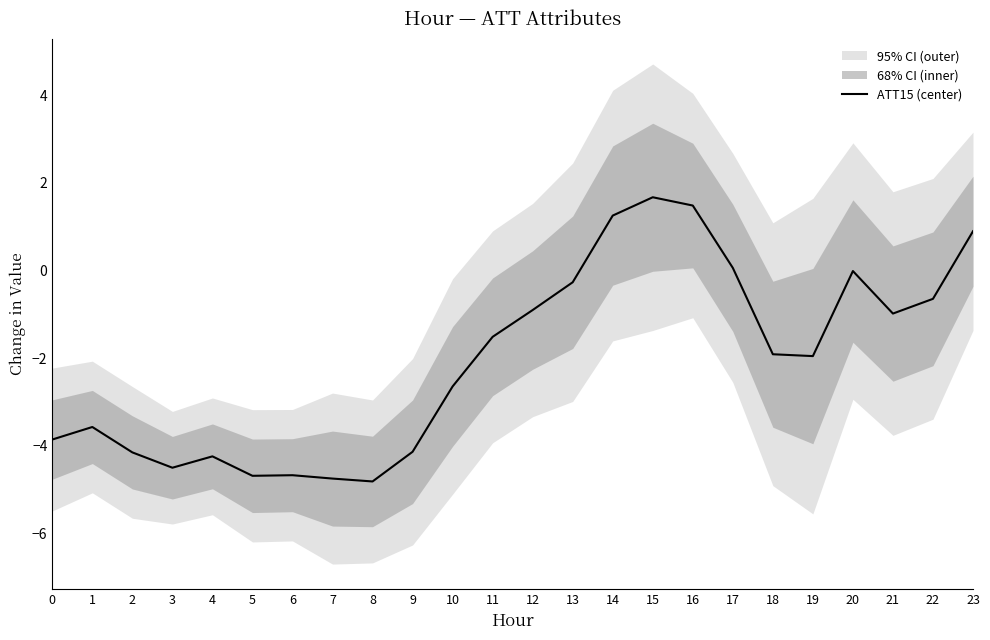

Does the chart display data point markers on the line(s)?

No